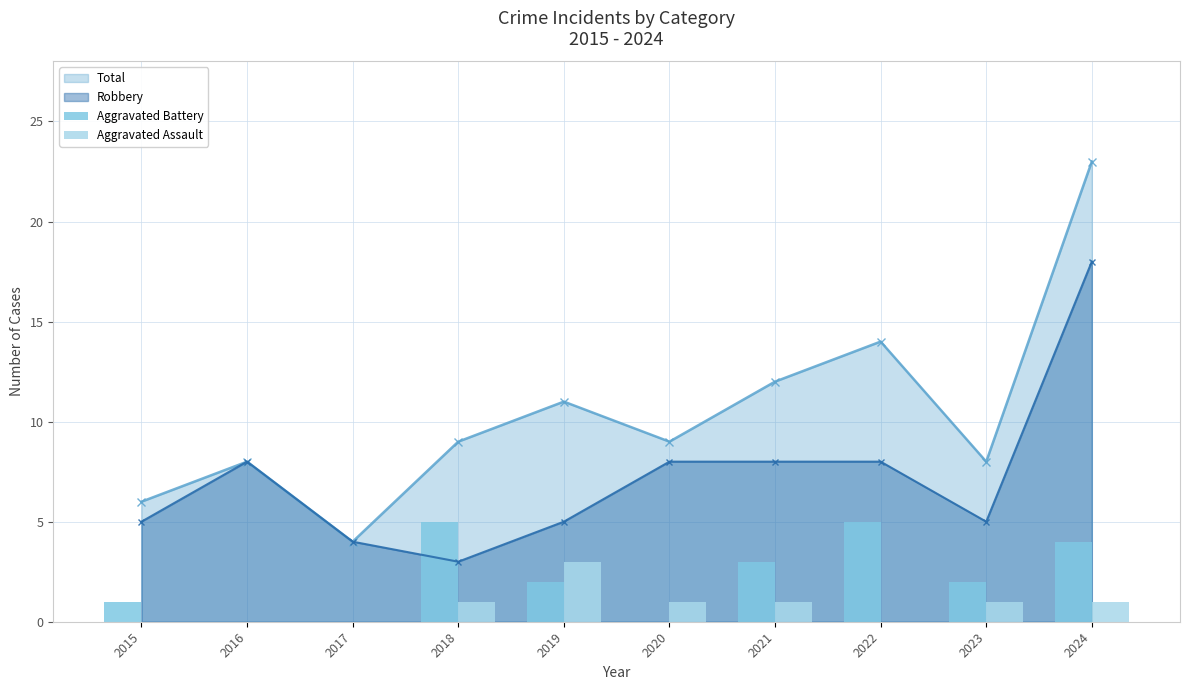

How many data points in Aggravated Battery are above 2?

4